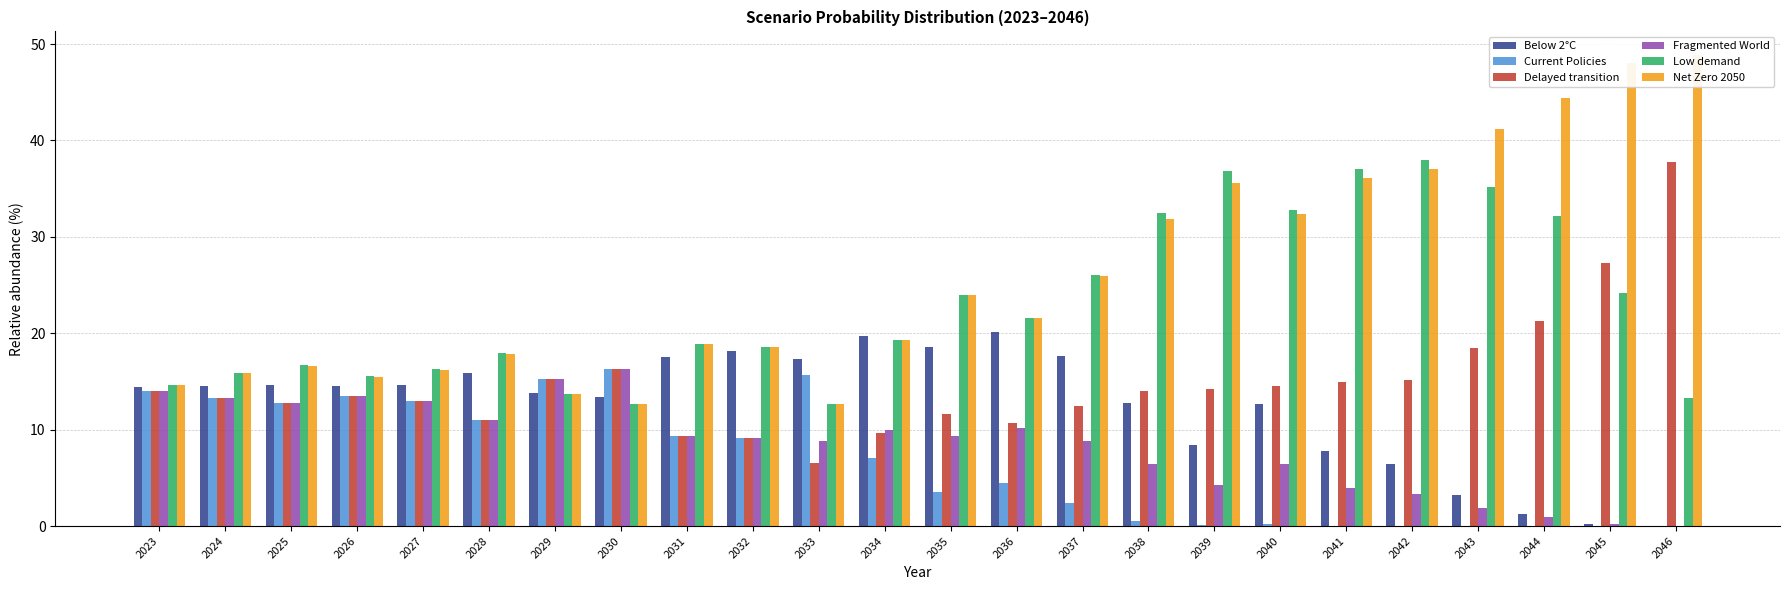

What is the value of the Low demand bar at the 1st from the left?

14.7